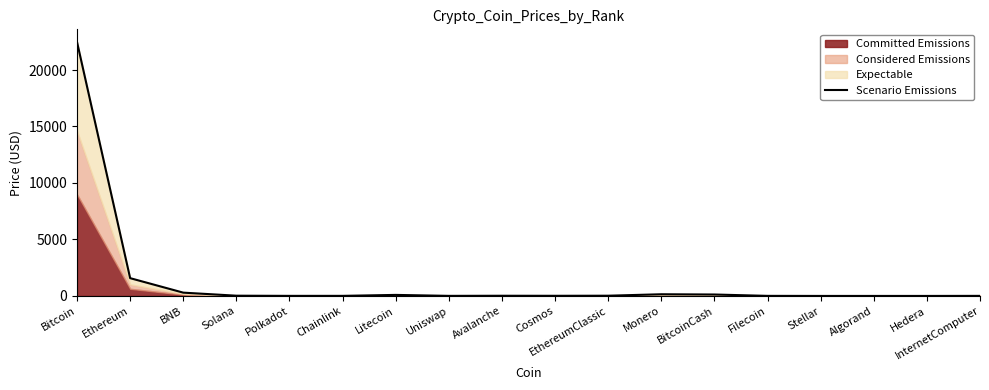

Reading right to left, list all the values displayed in this chart.

5.5	0.1	0.2	0.1	6.2	126.2	148.8	20.2	12.2	16.4	6.3	91.2	7.0	6.0	21.4	291.4	1574.1	22477.3